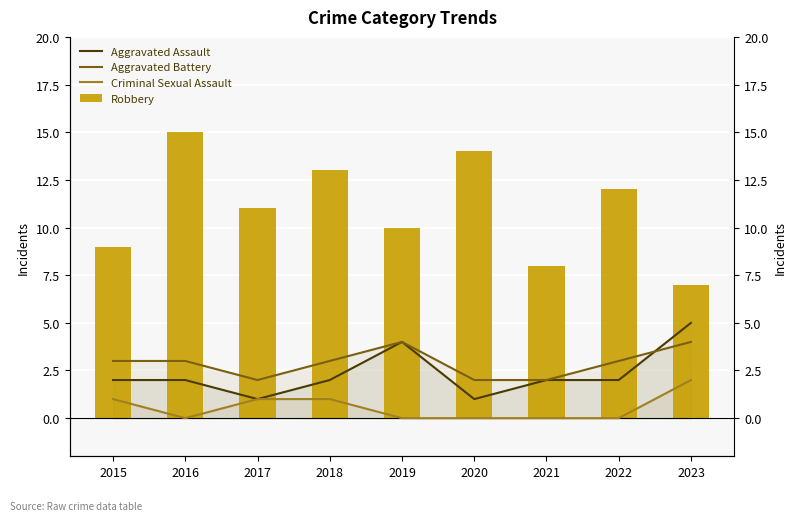

Which category has the lowest value in the Criminal Sexual Assault series?

2016